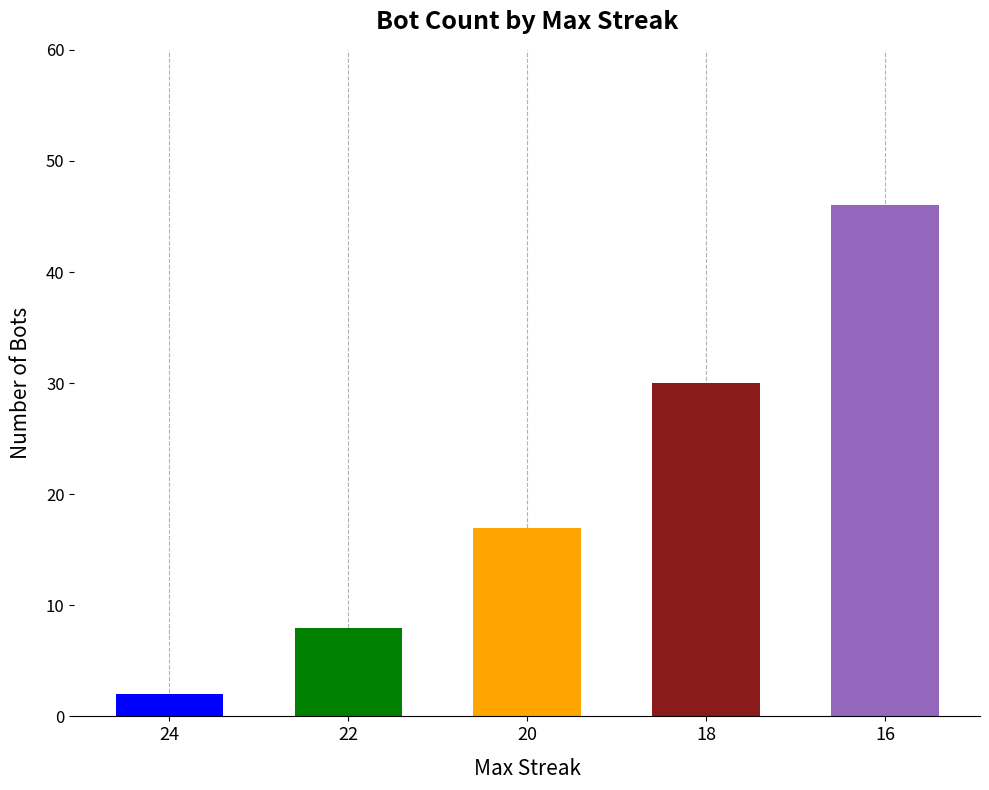

Count the values in the range 8 to 30.

3